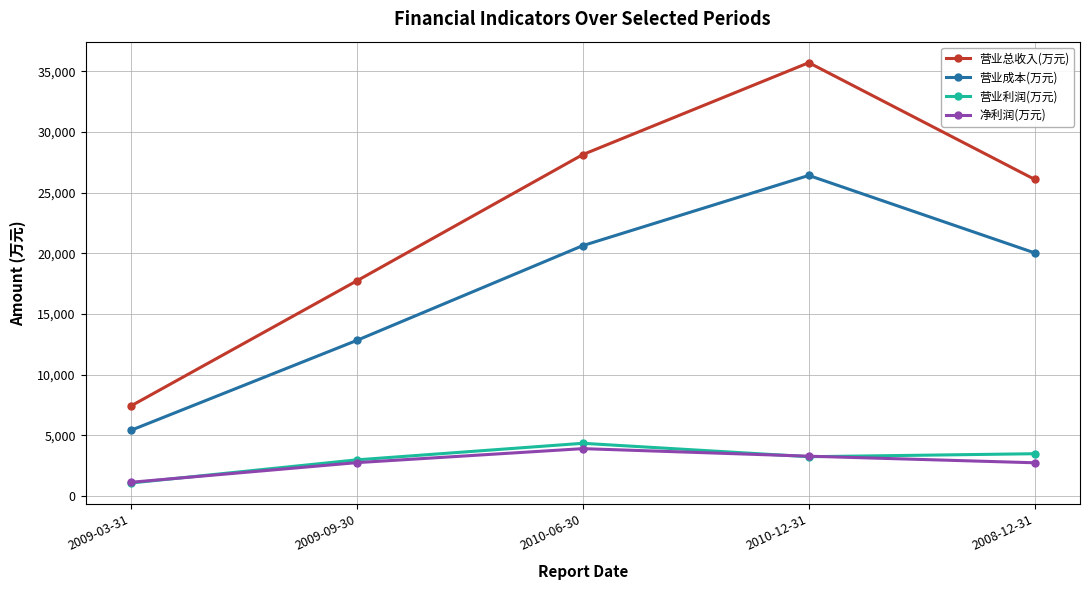

What position from the left is 2009-03-31?

1